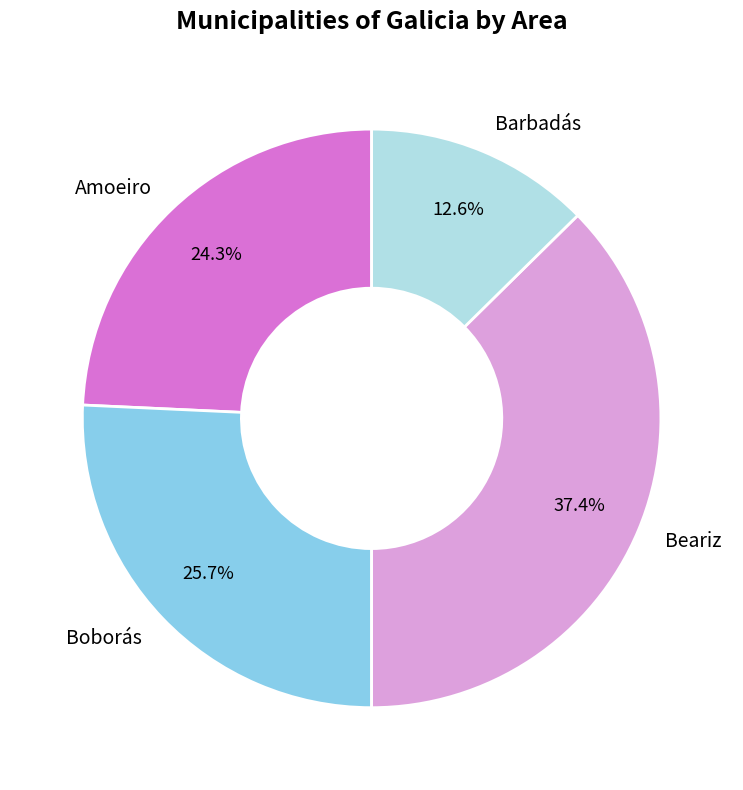

The Amoeiro slice represents 36% of the pie. True or false?

False